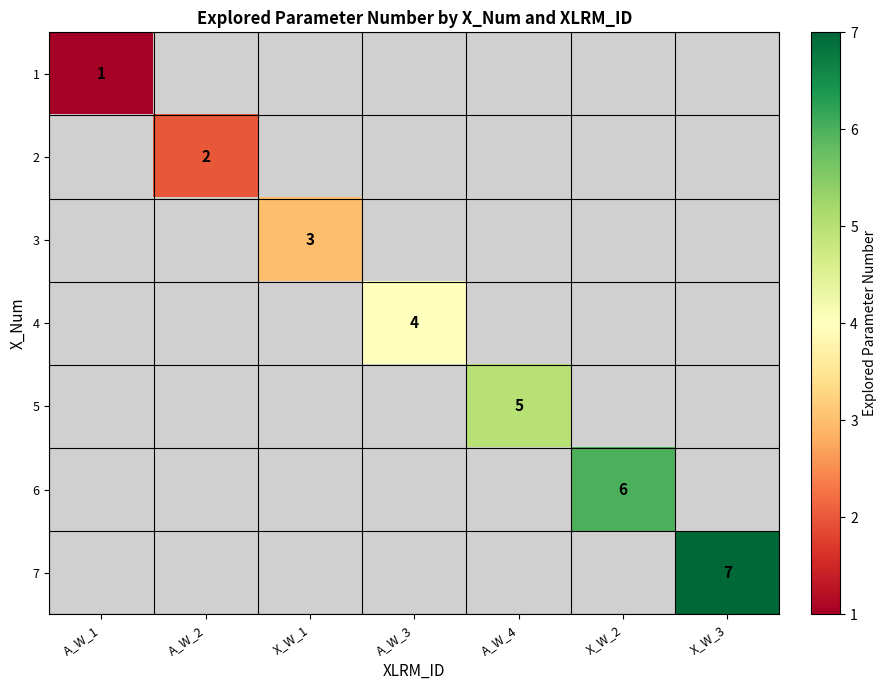

How many data points does each series have?

7